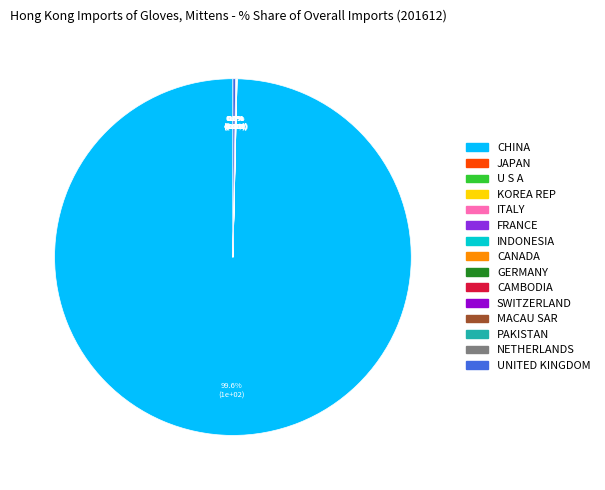

What is the largest slice in the pie chart?

CHINA